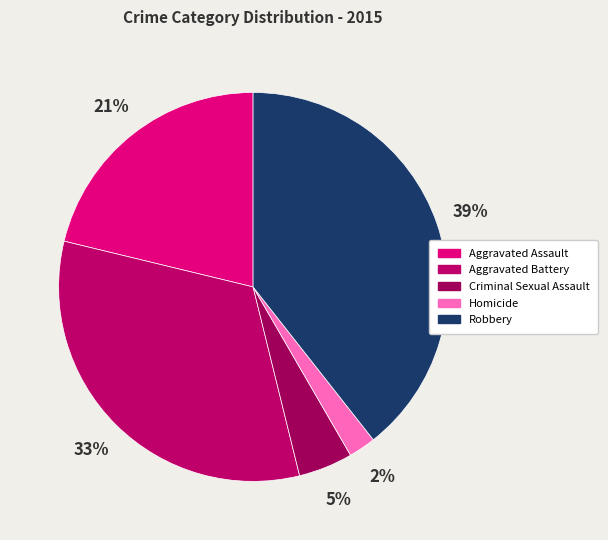

To the nearest percent, what percentage of the pie is Aggravated Battery?

33%